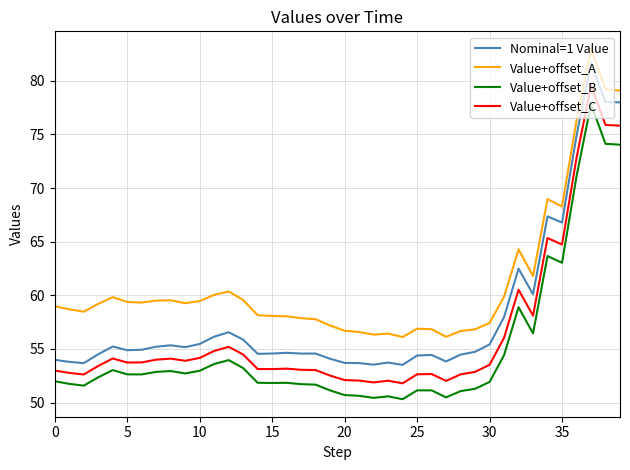

What is the maximum value shown in the chart?

83.0